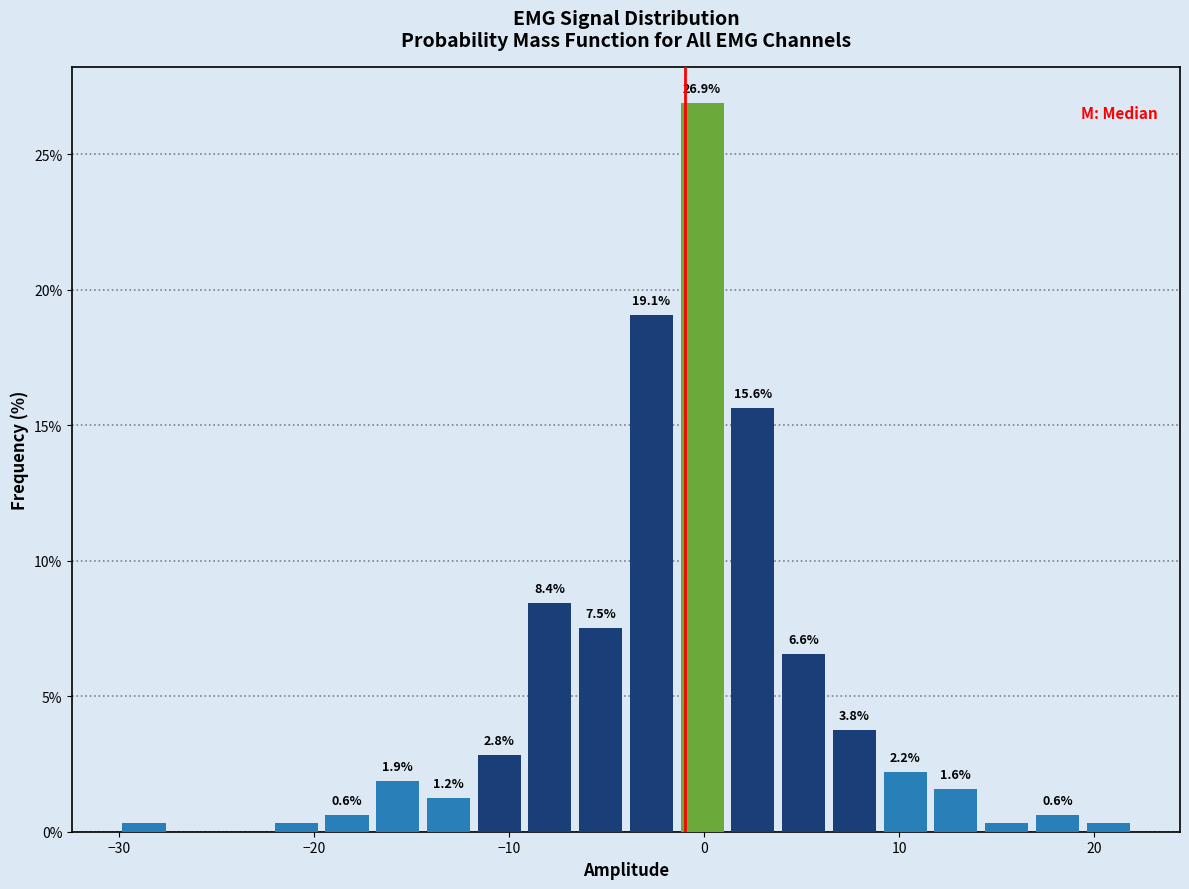

Around what value on the x-axis is the tallest bar? Give the approximate position of its centre, as read against the axis.

0